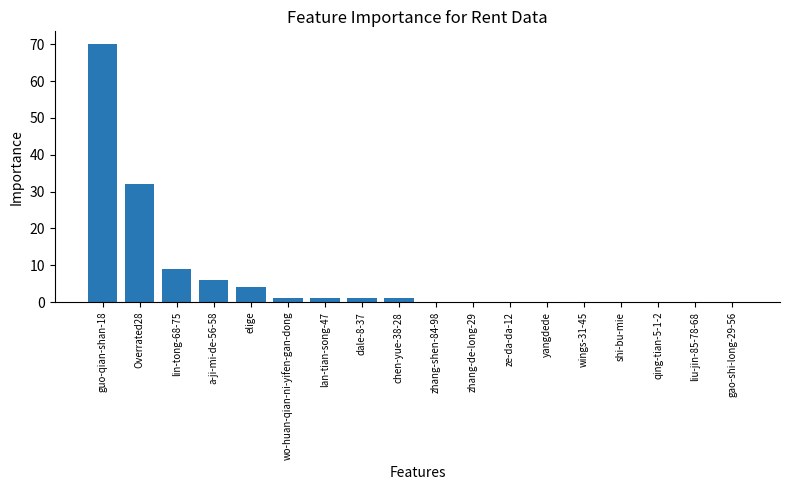

Reading right to left, list all the values displayed in this chart.

gao-shi-long-29-56=0	liu-jin-85-78-68=0	qing-tian-5-1-2=0	shi-bu-mie=0	wings-31-45=0	yangdede=0	ze-da-da-12=0	zhang-de-long-29=0	zhang-shen-84-98=0	chen-yue-38-28=1	dale-8-37=1	lan-tian-song-47=1	wo-huan-qian-ni-yifen-gan-dong=1	elige=4	a-ji-mi-de-56-58=6	lin-tong-68-75=9	Overrated28=32	guo-qian-shan-18=70